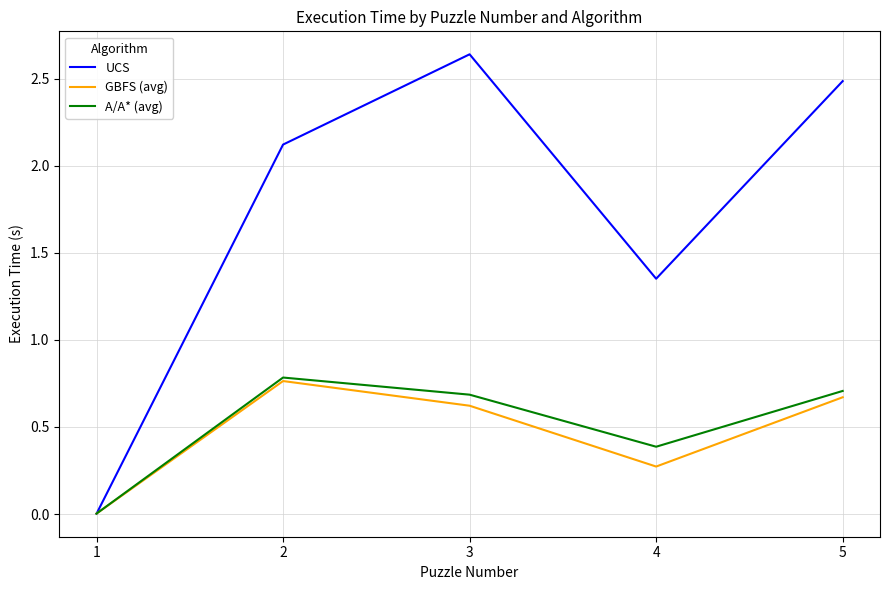

At which label does UCS reach its peak?

3